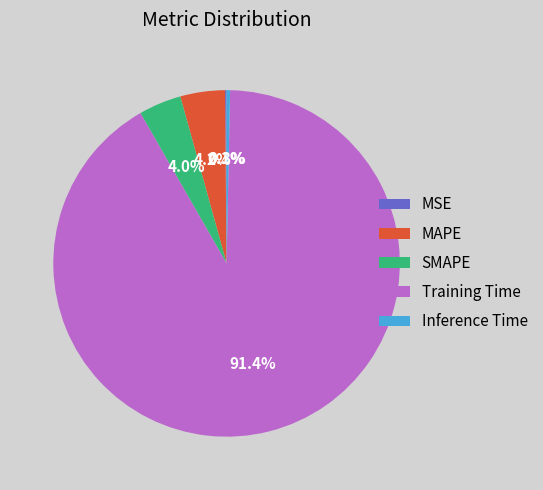

Does SMAPE account for over 50% of the chart?

No